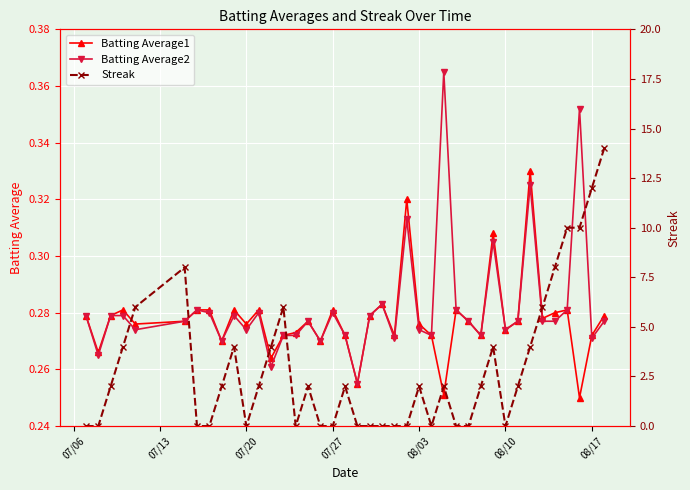

How many distinct data groups are displayed?

3